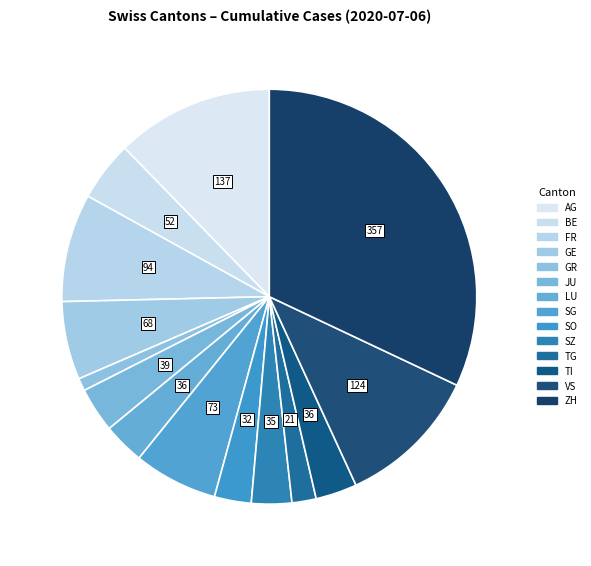

To the nearest percent, what is the difference between the largest and smallest slice percentages?

32%